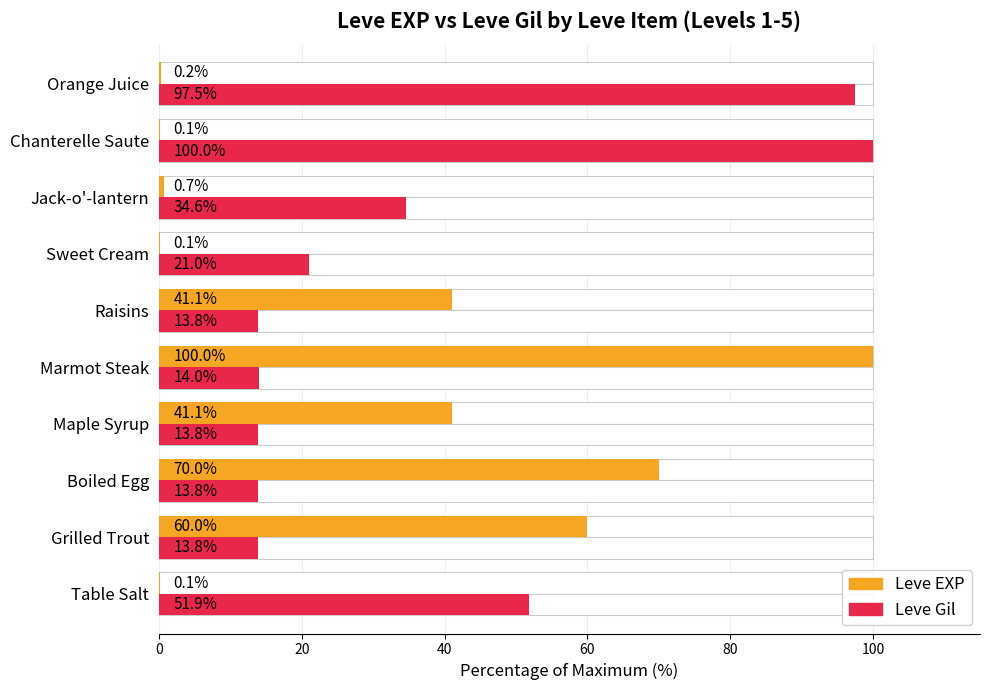

Reading left to right, transcribe all the data shown in this chart.

Leve EXP: 0.1	60.0	70.0	41.1	100.0	41.1	0.1	0.7	0.1	0.2
Leve Gil: 51.9	13.8	13.8	13.8	14.0	13.8	21.0	34.6	100.0	97.5